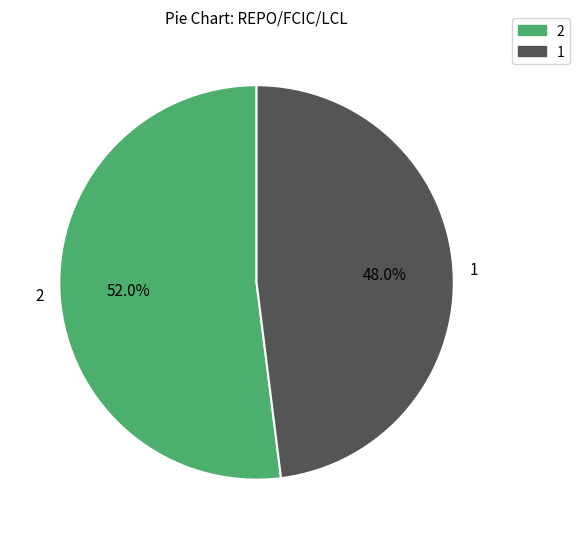

Which category has the smallest portion of the pie?

1